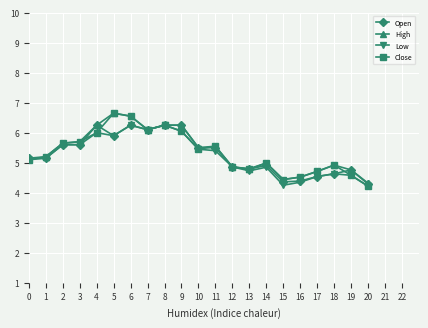

At which category is the sum across all series the highest?

6